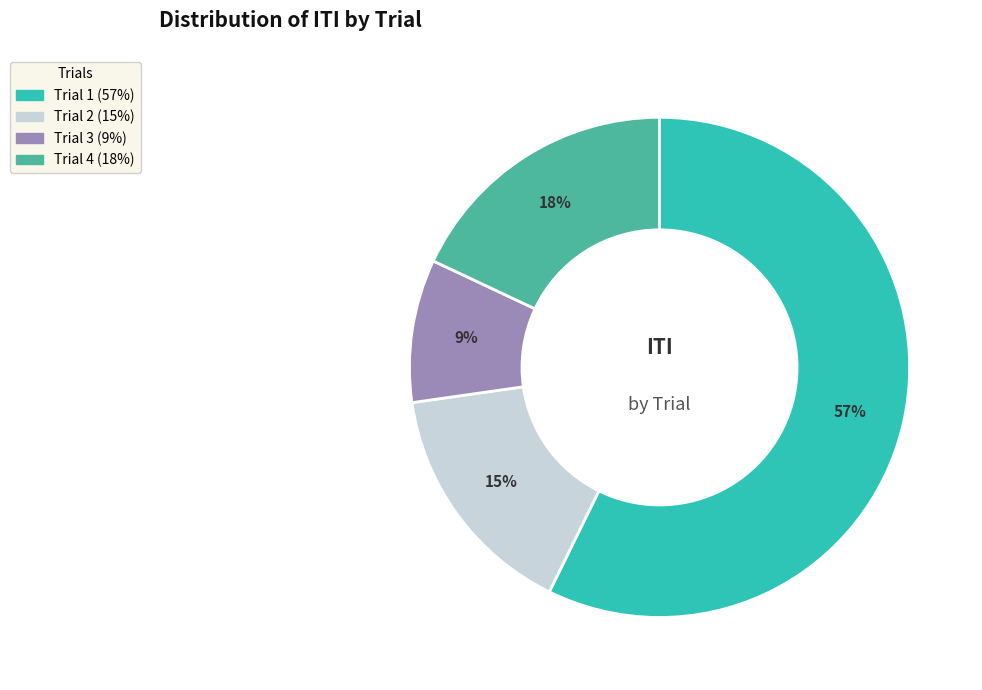

How many segments does this pie chart have?

4